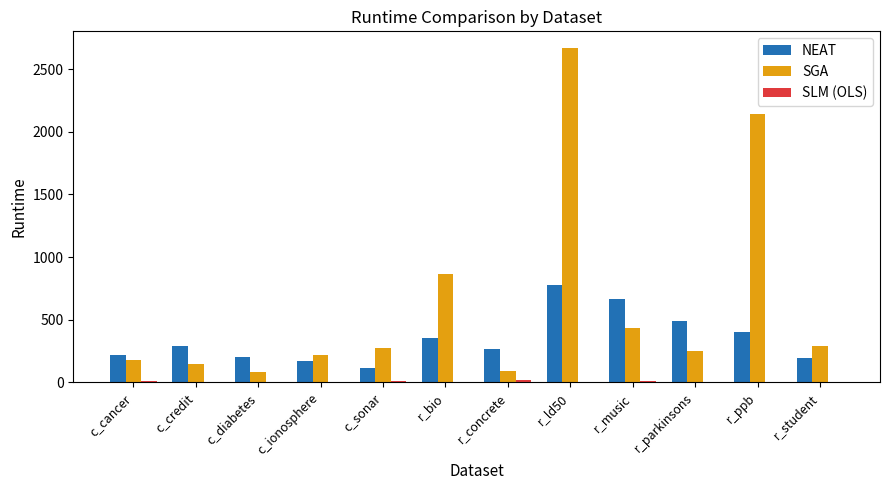

What is the maximum value shown in the chart?

2668.0